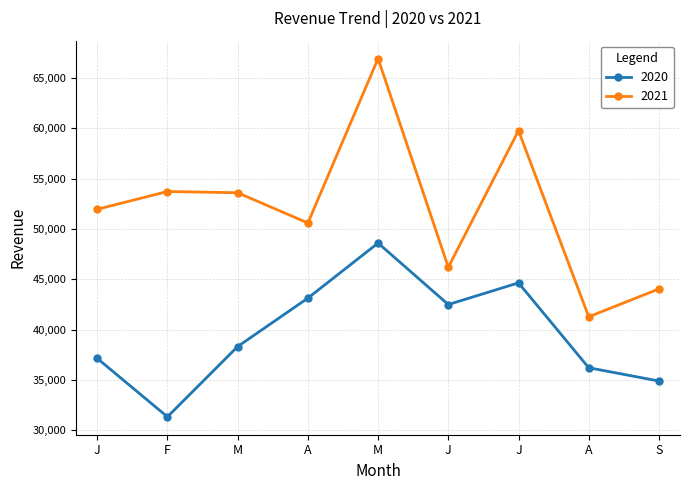

Between S and M, which is larger?

M